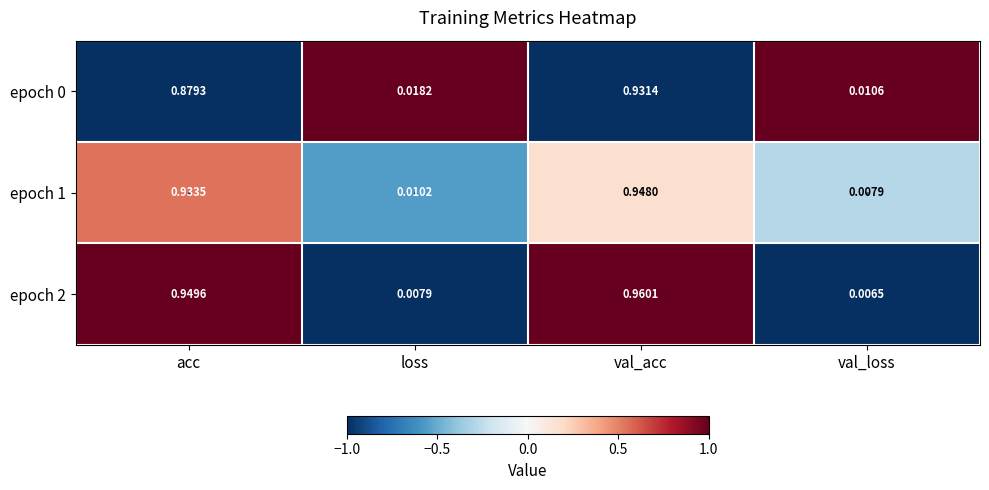

How many distinct data groups are displayed?

3